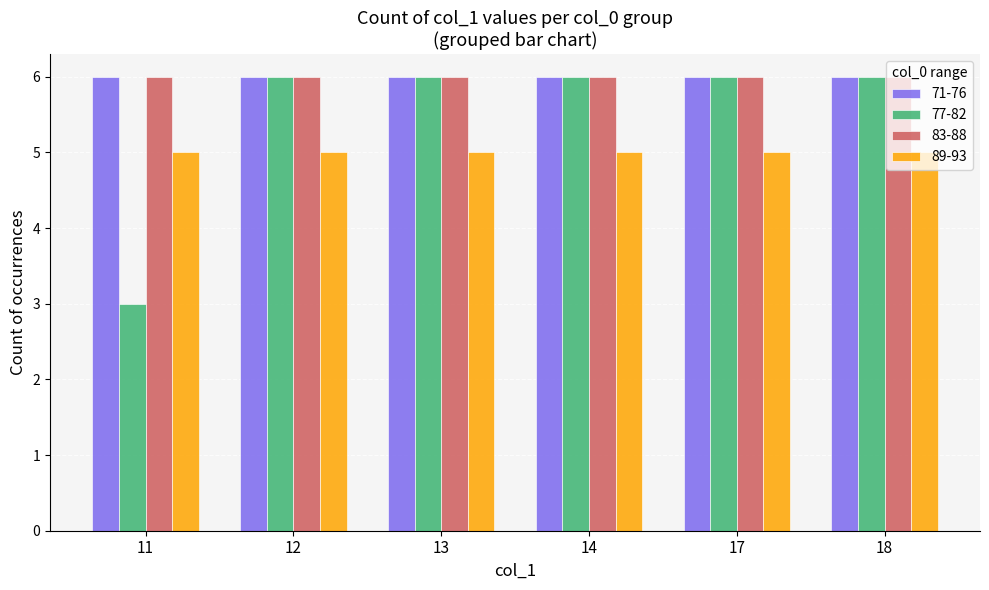

Reading left to right, list all the values displayed in this chart.

71-76: 11=6	12=6	13=6	14=6	17=6	18=6
77-82: 11=3	12=6	13=6	14=6	17=6	18=6
83-88: 11=6	12=6	13=6	14=6	17=6	18=6
89-93: 11=5	12=5	13=5	14=5	17=5	18=5